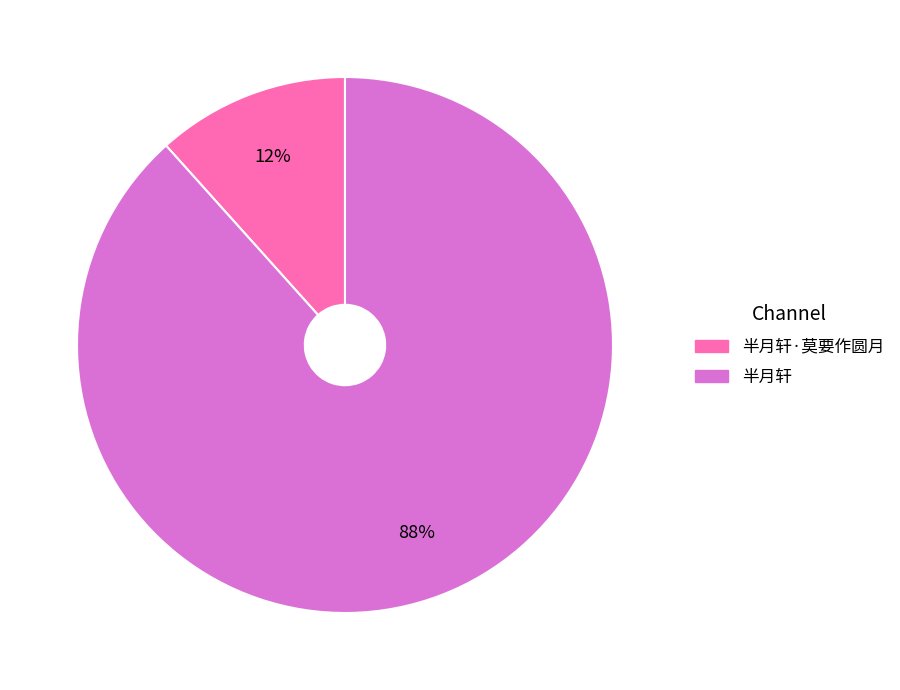

To the nearest percent, what is the average slice percentage?

50%